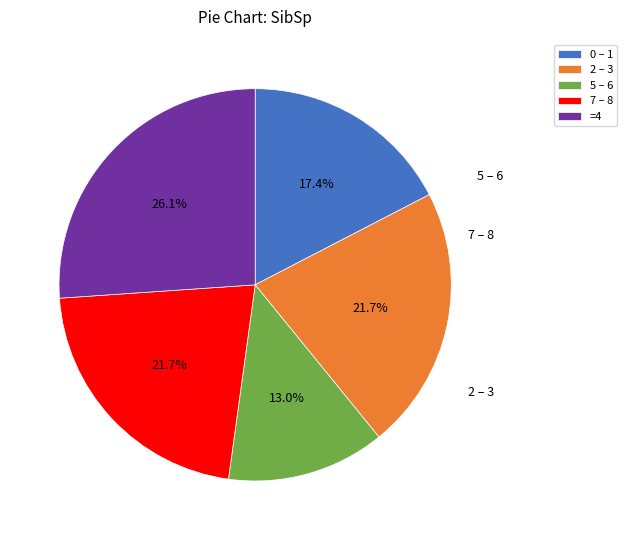

Is there a majority slice in this chart?

No